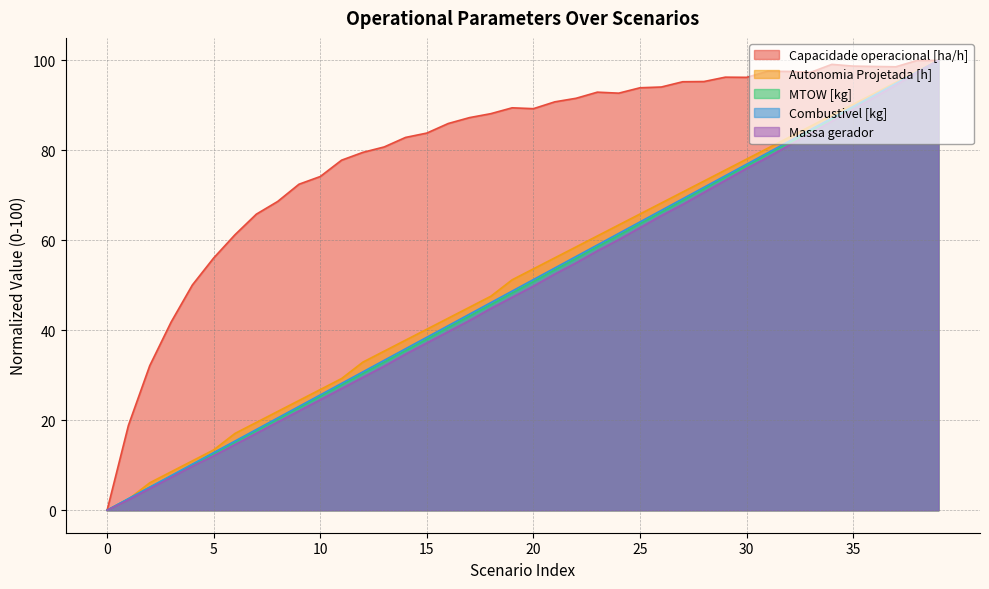

Which series changed the most between 12 and 38?

Massa gerador